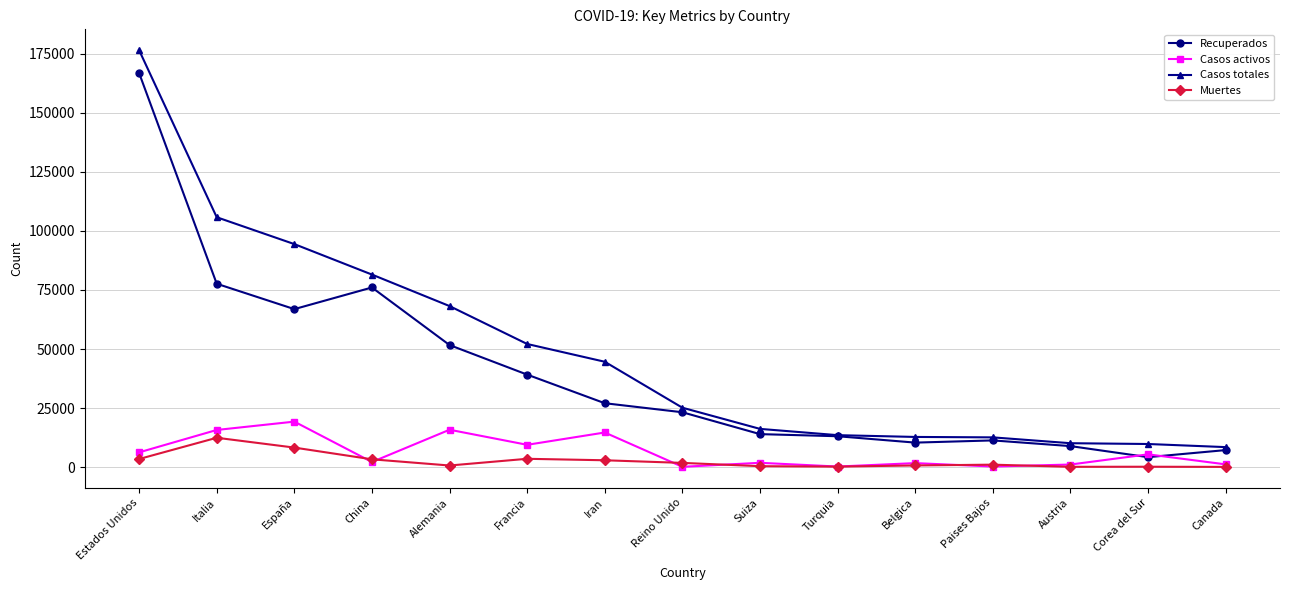

Which series has the widest spread of values?

Casos totales